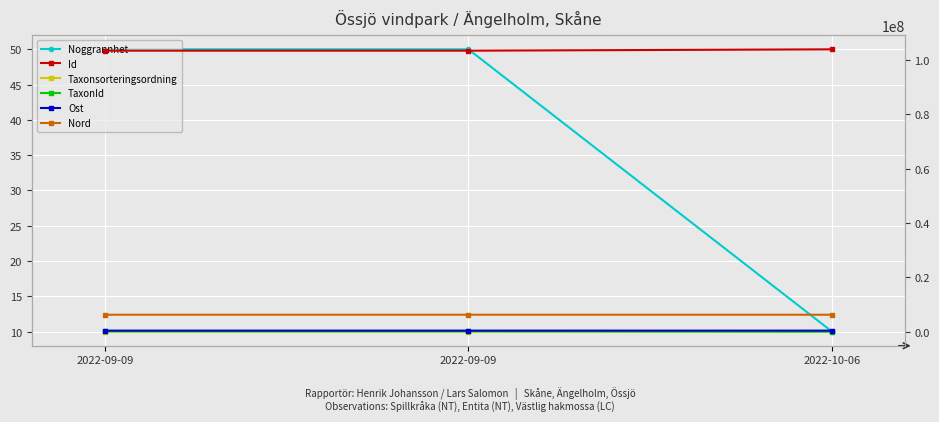

The Id series shows 155168600.9 at 2022-09-09. True or false?

False